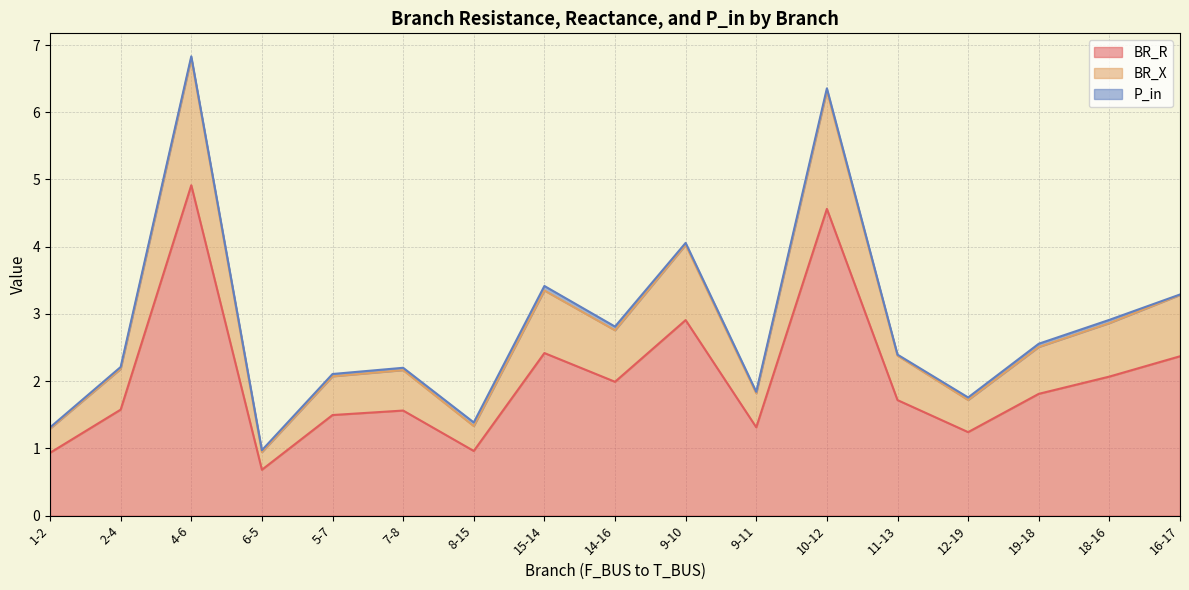

Where is the first local maximum for BR_R?

4-6